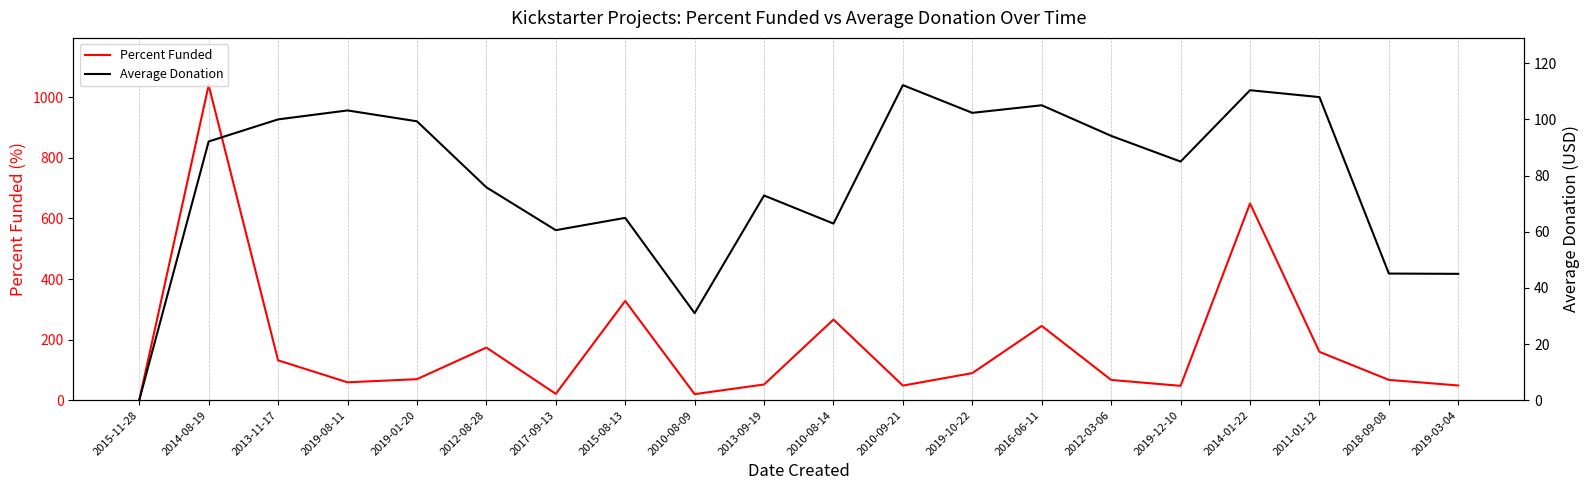

What is the difference between the Percent Funded values at 2016-06-11 and 2019-01-20?

175.8